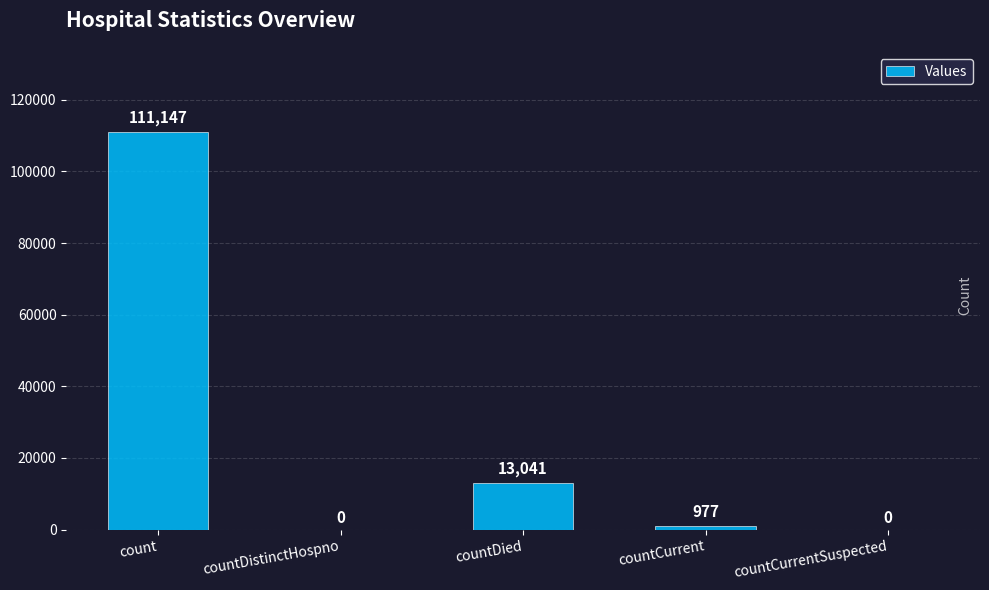

How many series are shown in this chart?

1